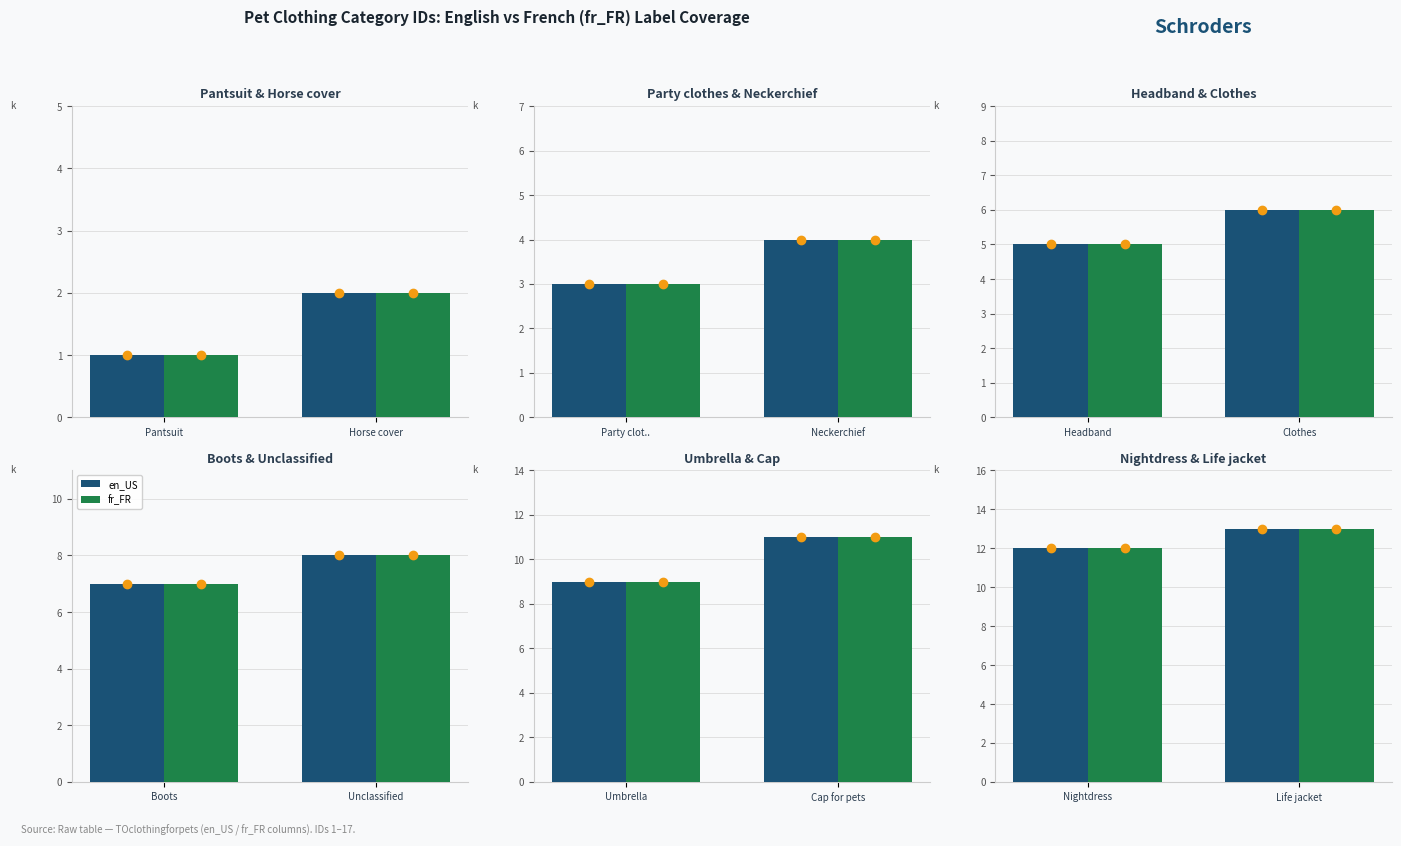

At how many categories does at least one series exceed 12?

1